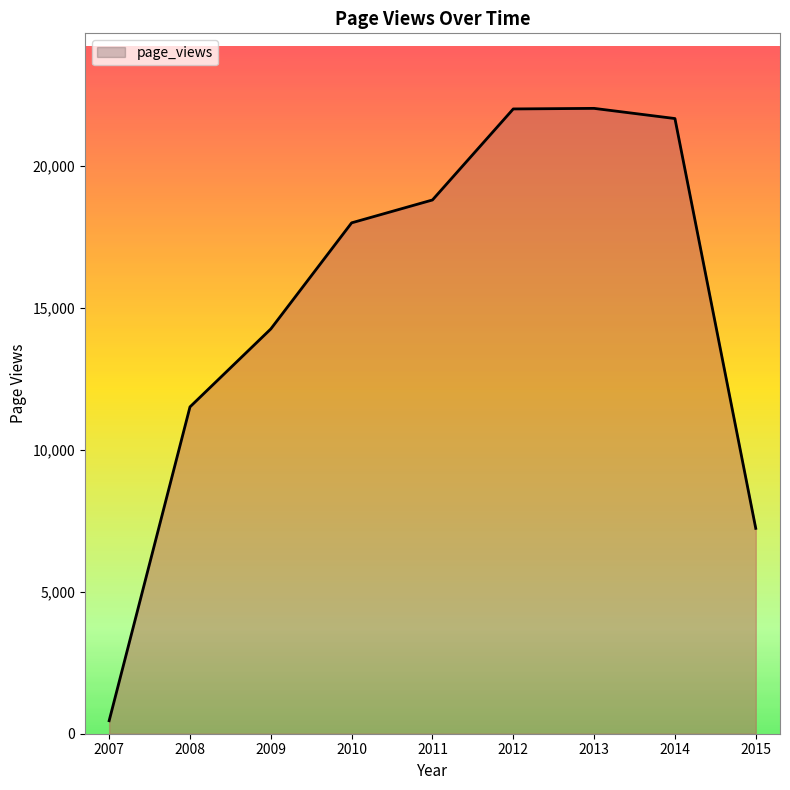

What is the difference between the maximum and minimum values?

21559